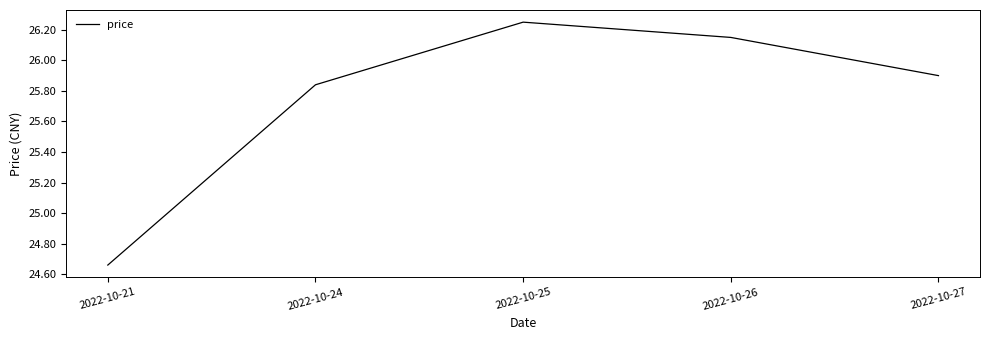

True or false: the data has more than 2 interior local peaks.

False